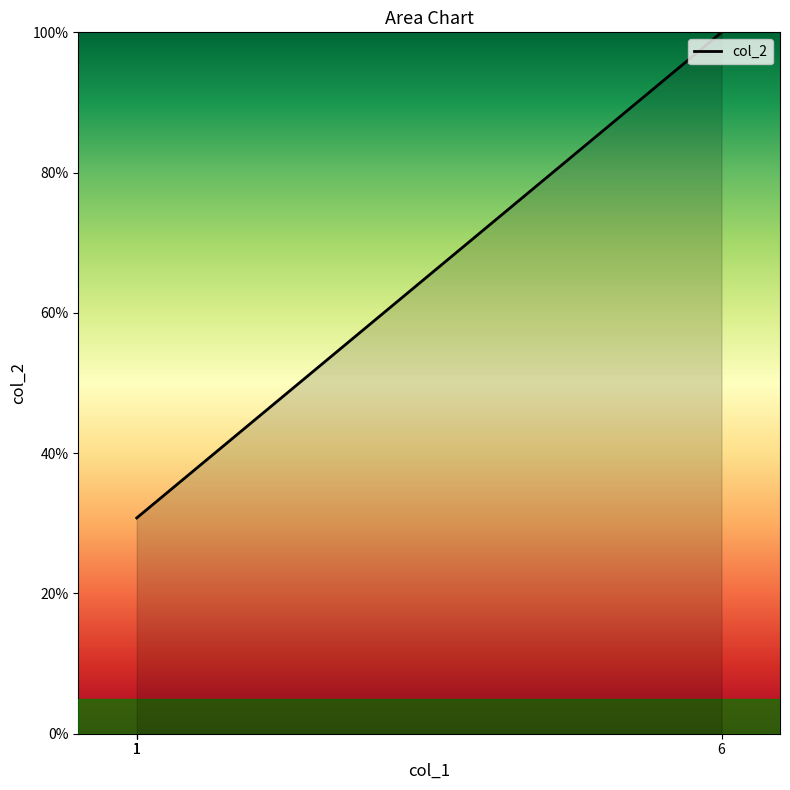

What is the difference between the maximum and minimum values?

69.2